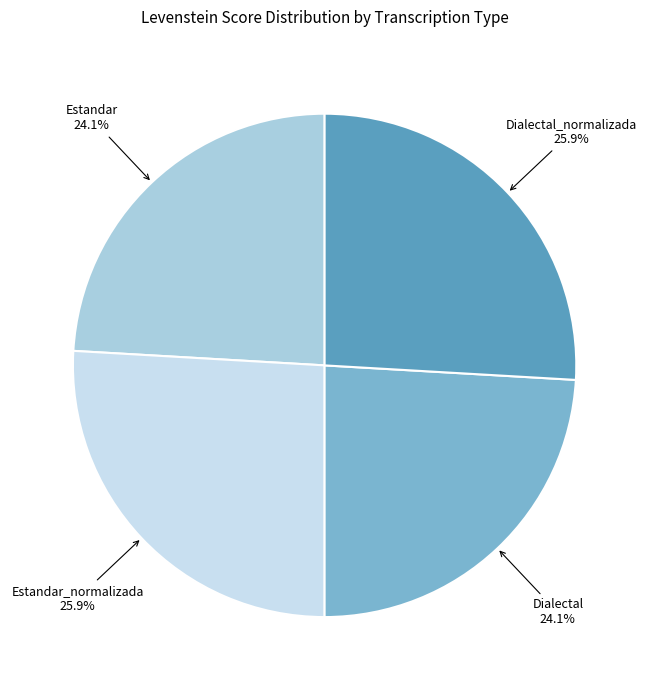

What is the ratio of the value at Estandar_normalizada to the value at Estandar?

1.1